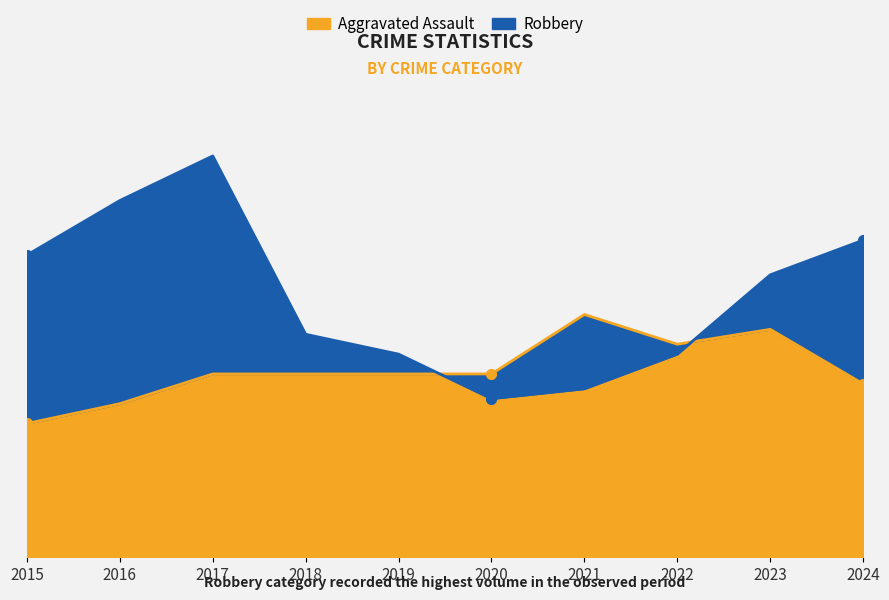

At how many categories does at least one series exceed 67?

2